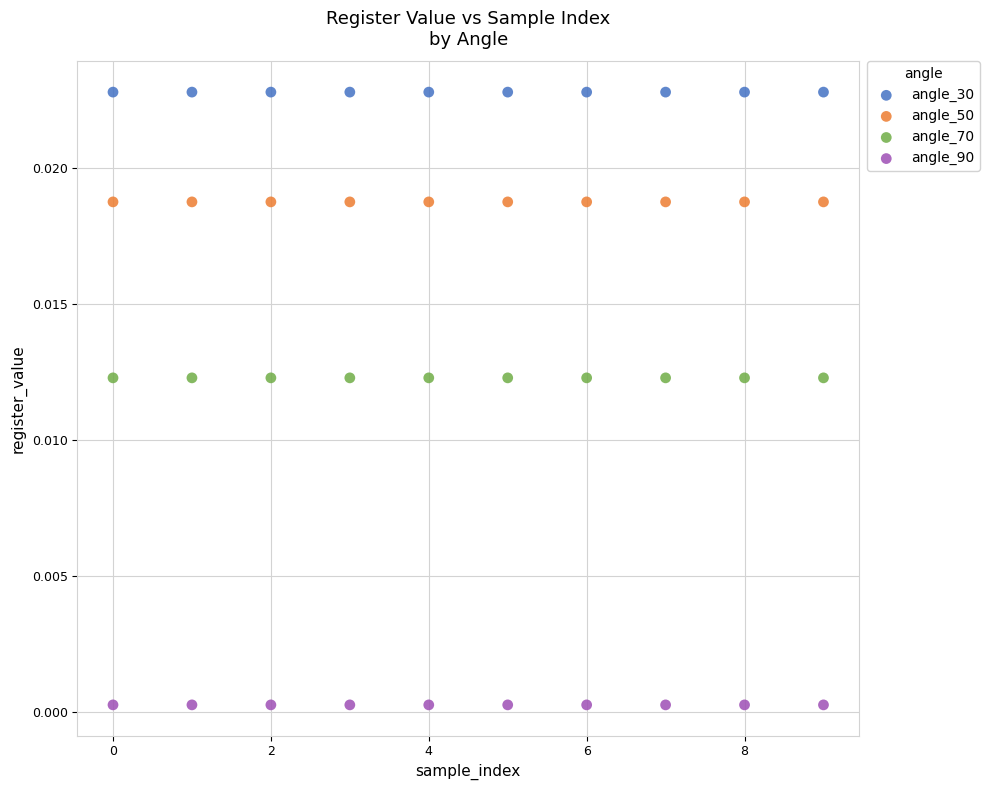

Which series contains the lowest Y value?

angle_90